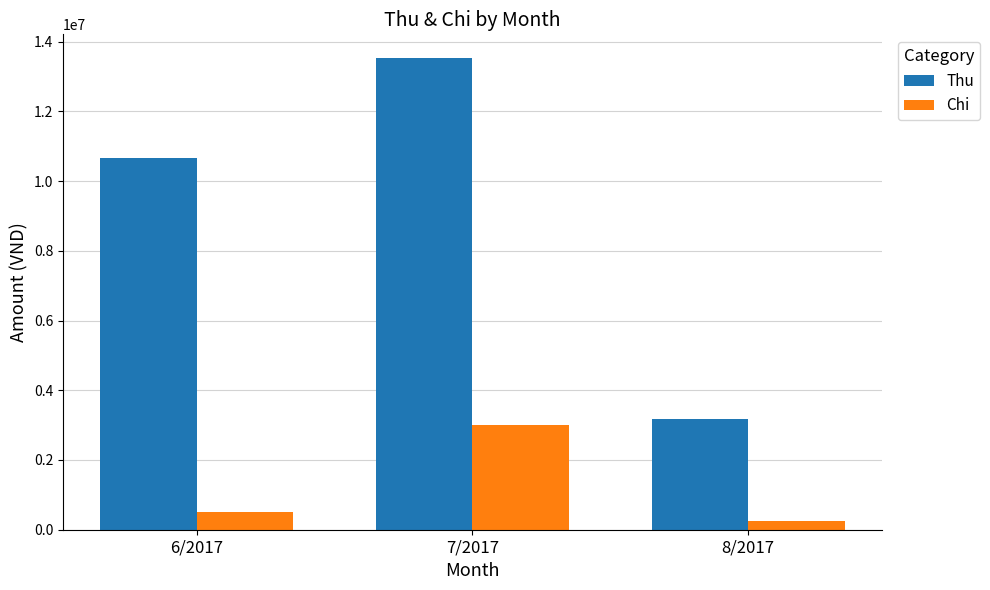

What value does the Chi series have at 6/2017?

514000